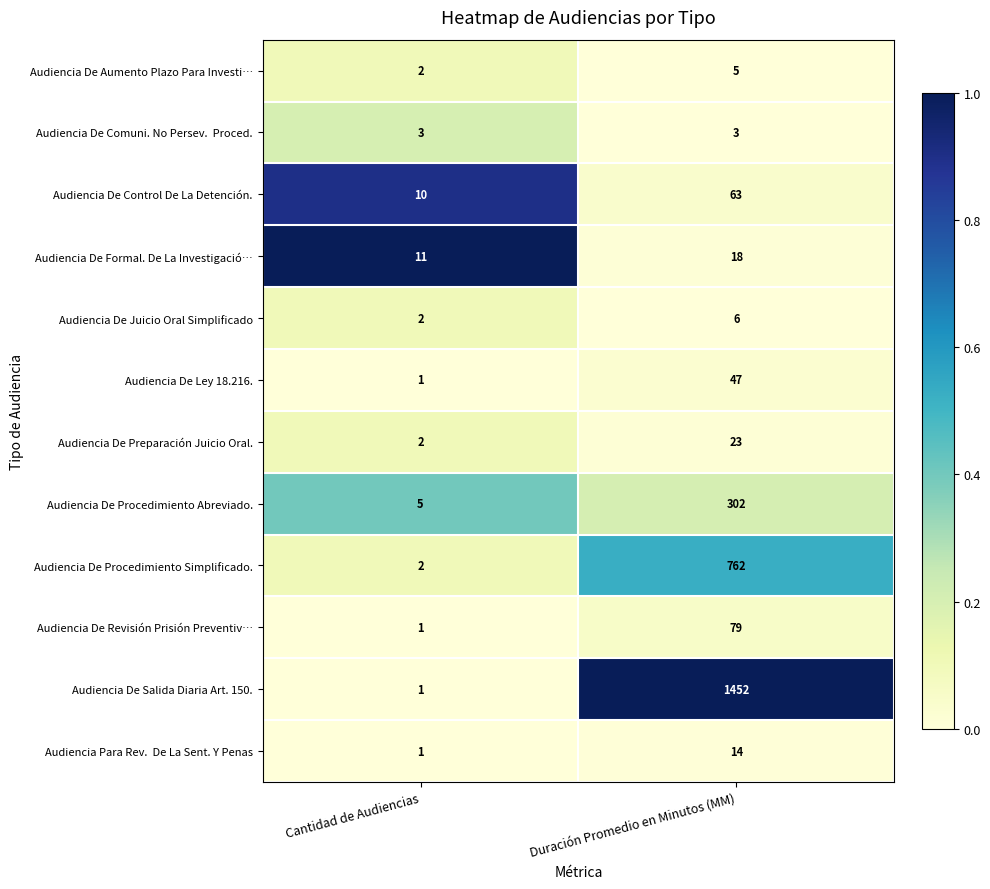

Which series has the largest range (max minus min)?

Audiencia De Salida Diaria Art. 150.